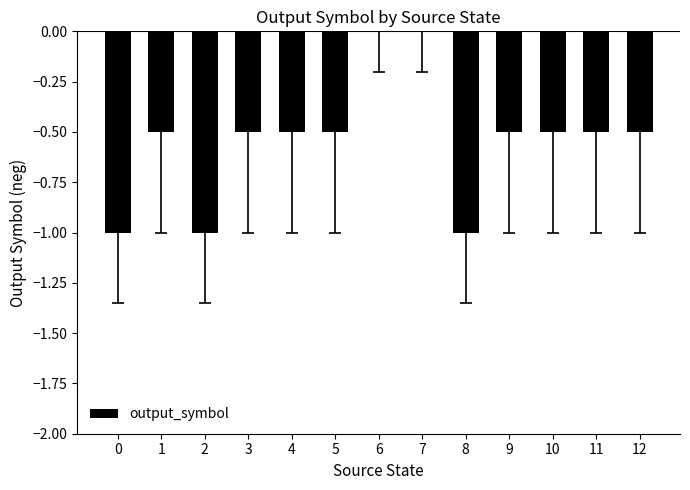

What is the change in value from 2 to 12?

+0.5